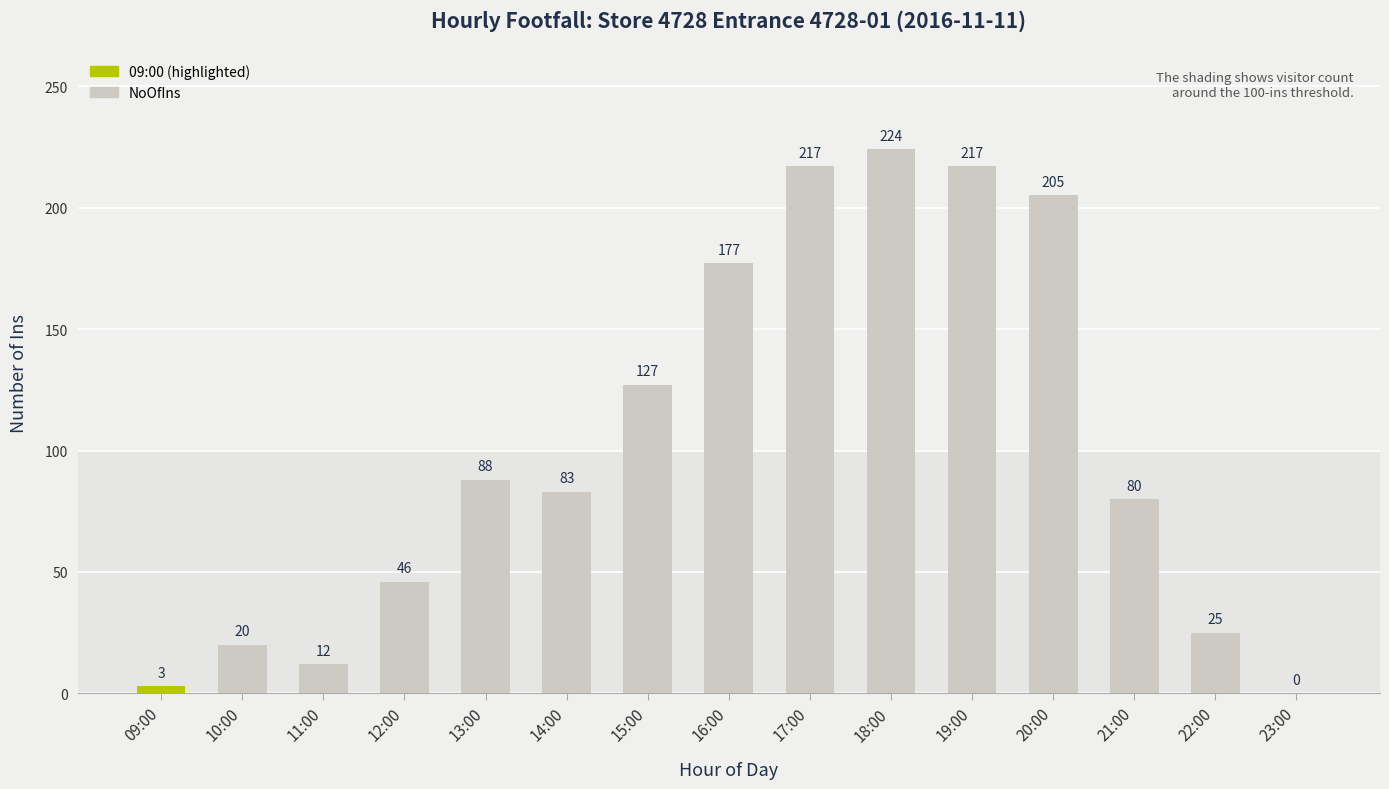

At which label is the value closest to 112?

15:00